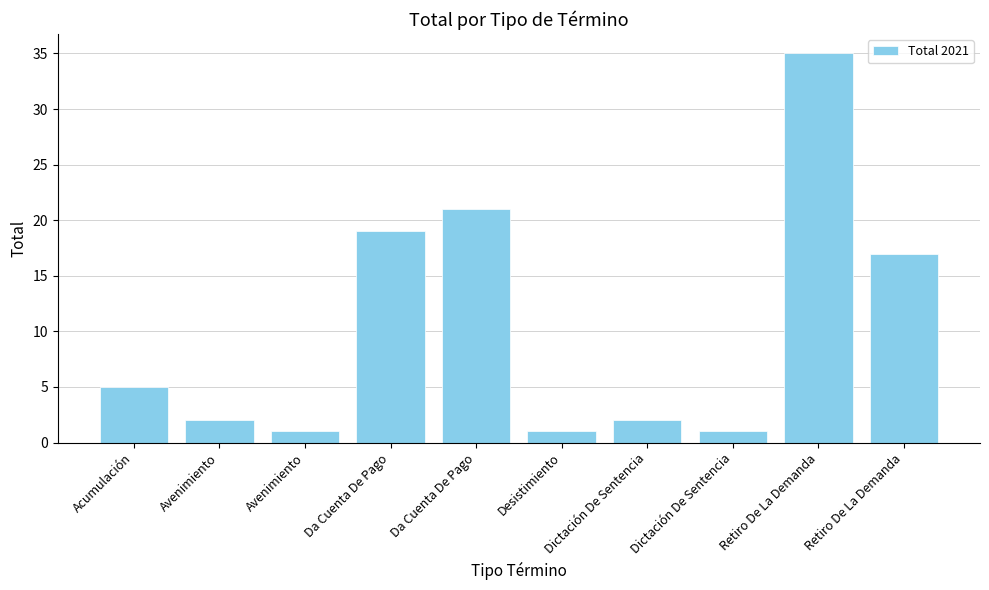

Where does the data first go above 5?

Da Cuenta De Pago